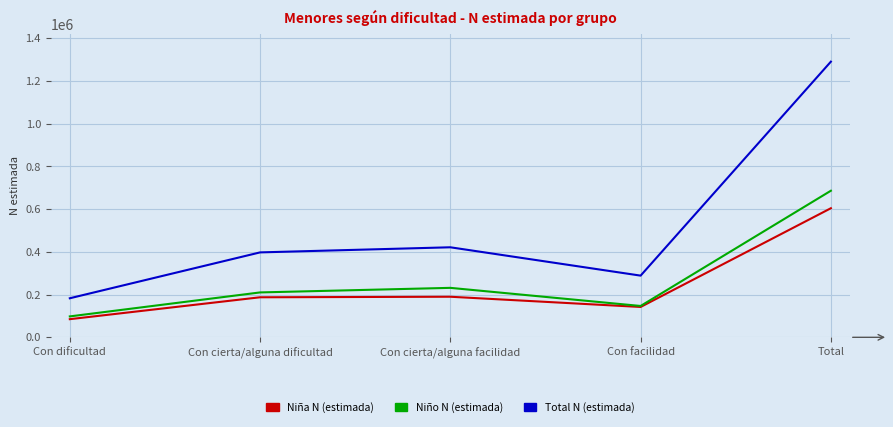

Which series has the largest total across all categories?

Total N (estimada)